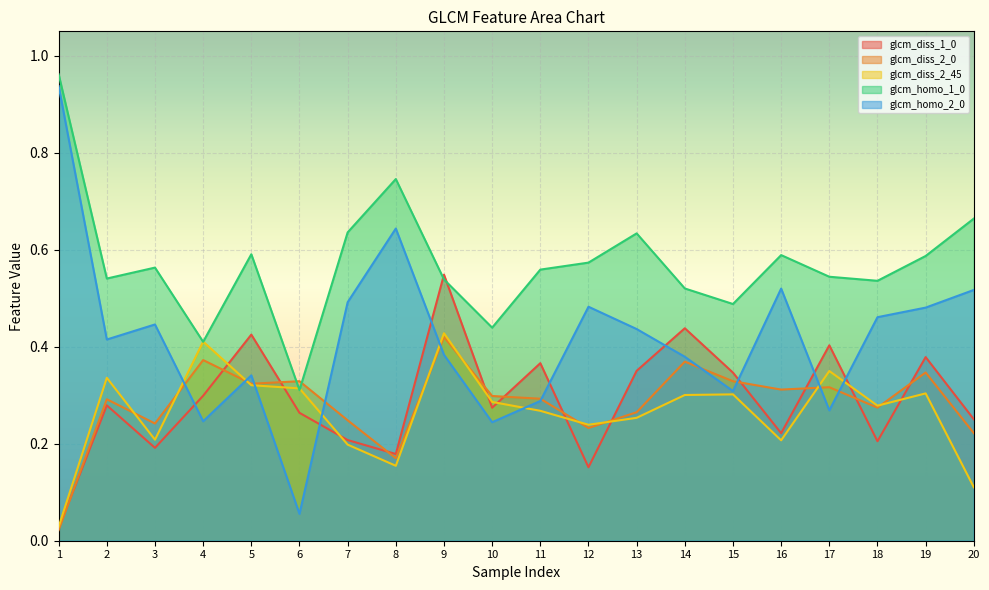

Is it true that glcm_diss_1_0 equals 0.6 at 17?

False